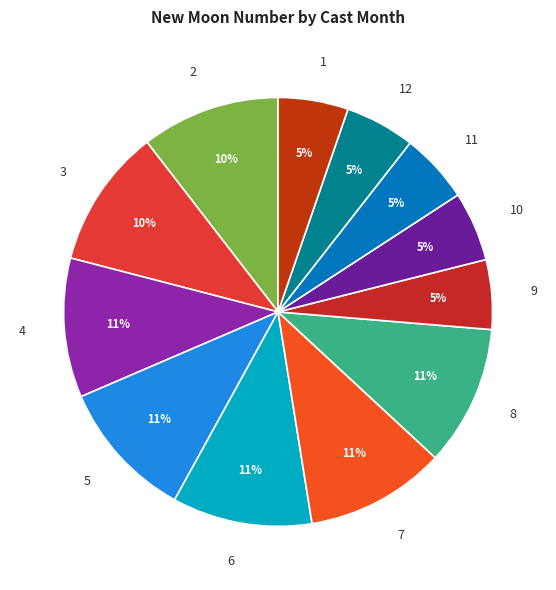

To the nearest percent, what is the combined percentage of 9 and 10?

10%